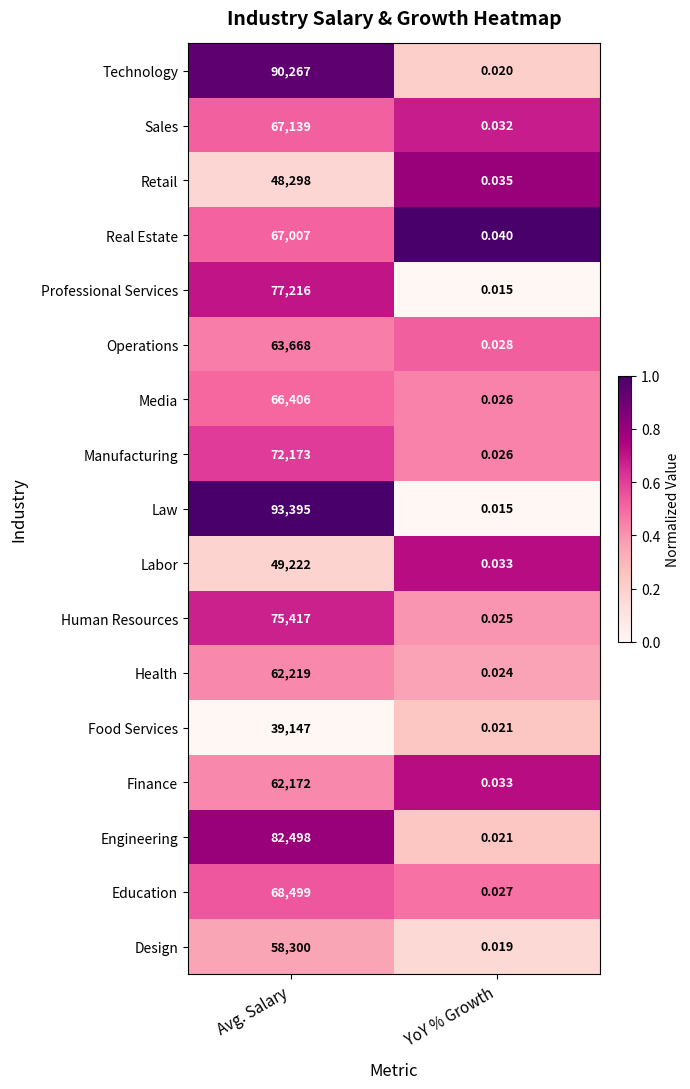

How many distinct data groups are displayed?

17